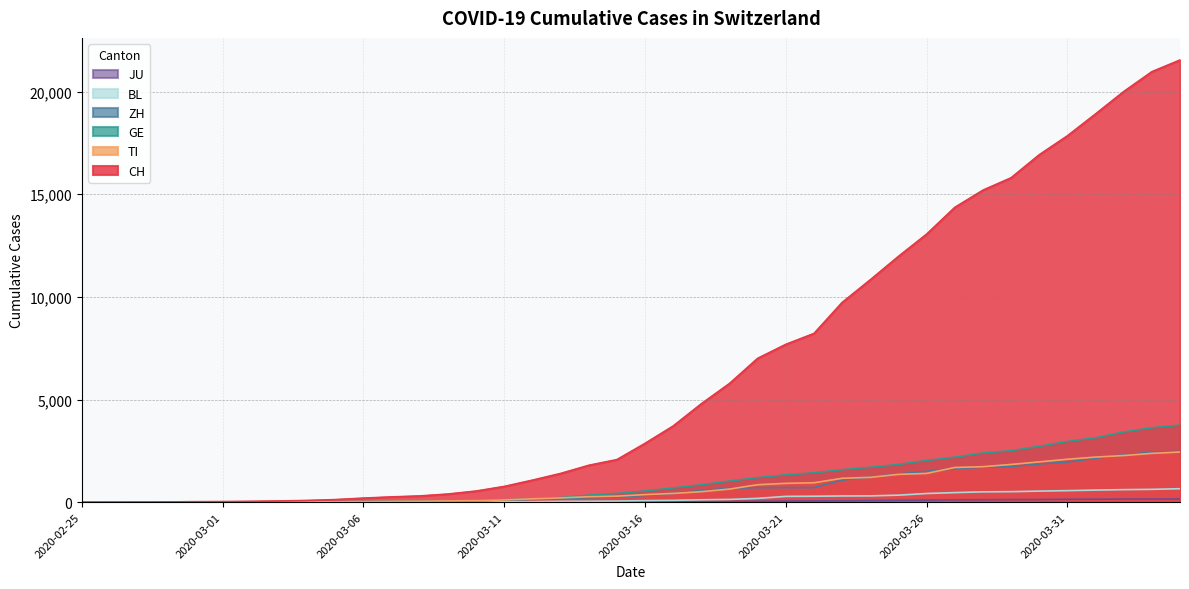

Is it true that TI equals 25 at 2020-03-05?

True